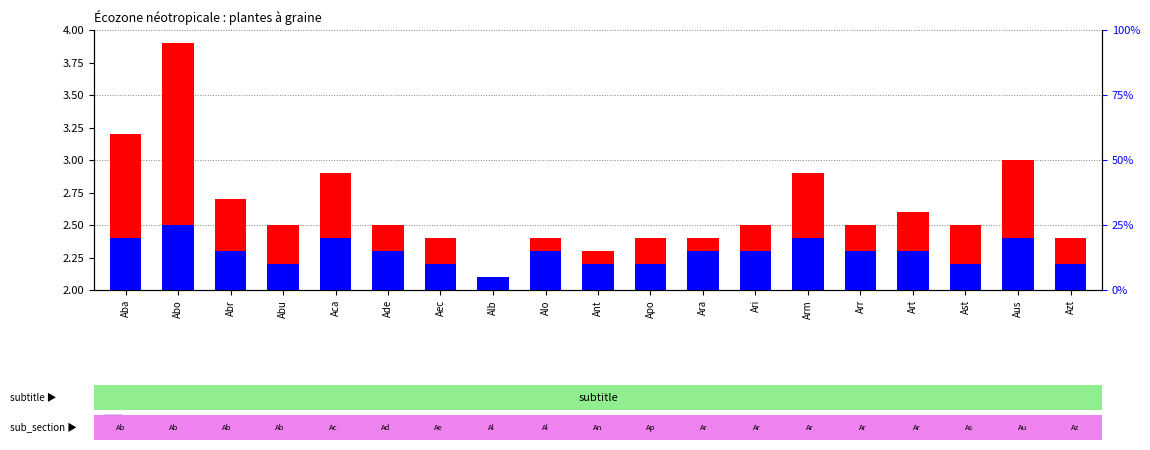

At which category is the sum across all series the highest?

Abo